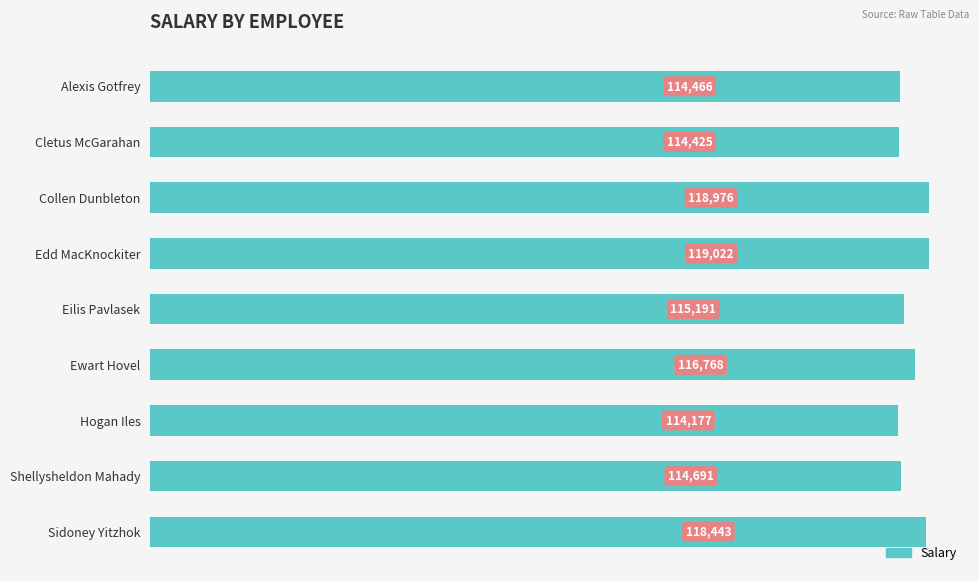

Where is the data nearest to the value 116599?

Ewart Hovel